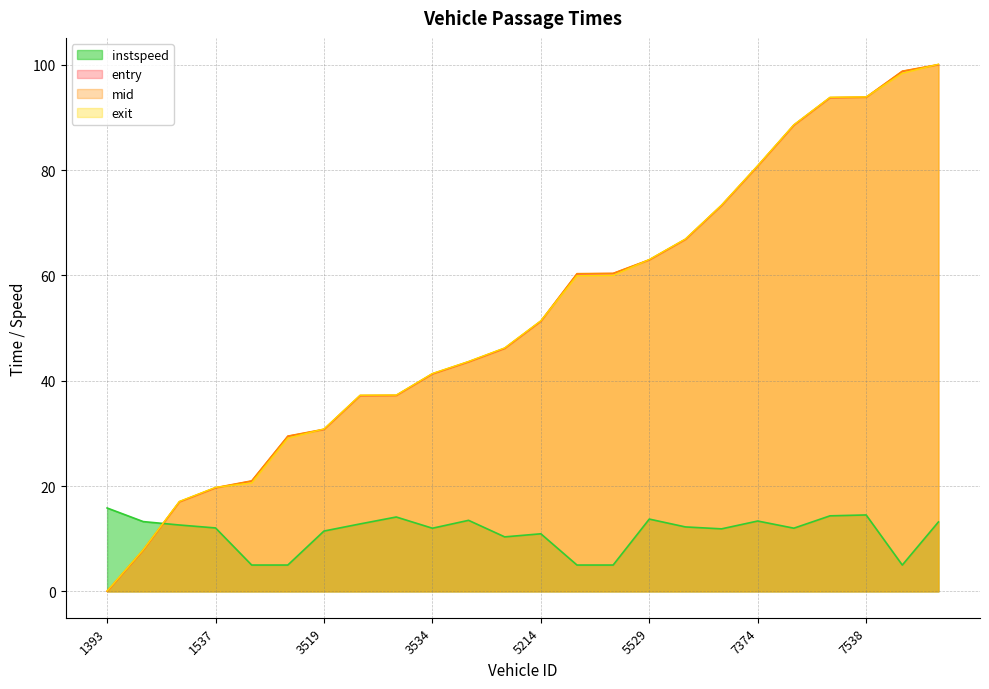

What is the label of the 6th point from the left?

3240